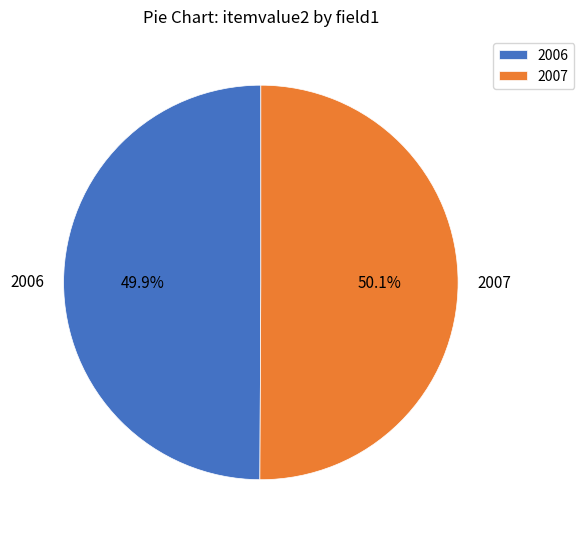

What is the total percentage of 2007 and 2006?

100.0%